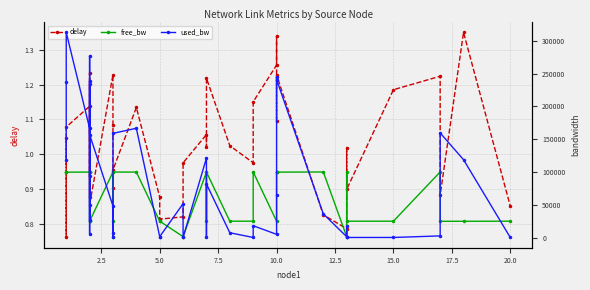

What is the value of the delay point at the 28th from the left?

1.2